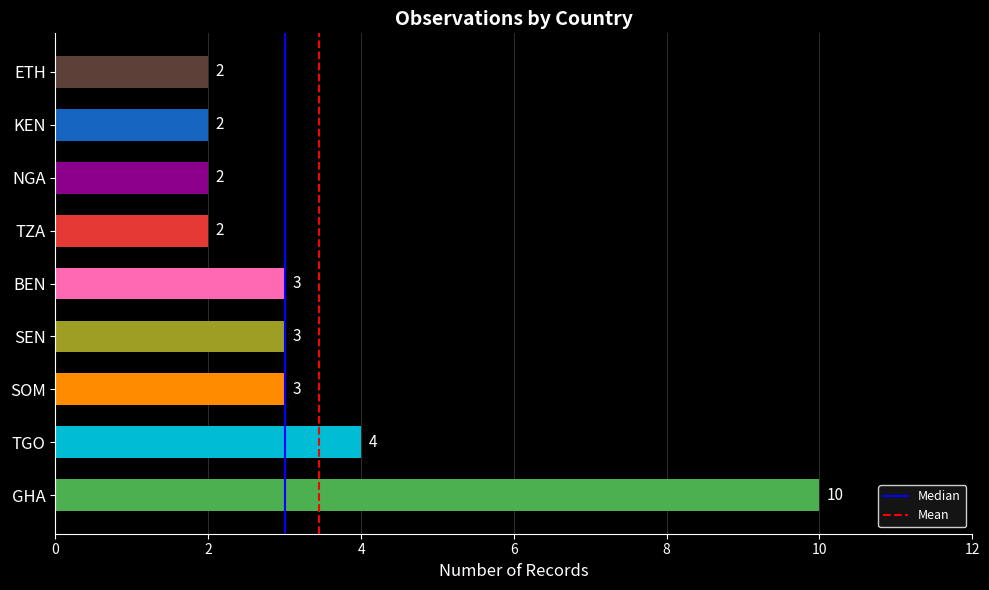

Is it true that the value at NGA is 1?

False